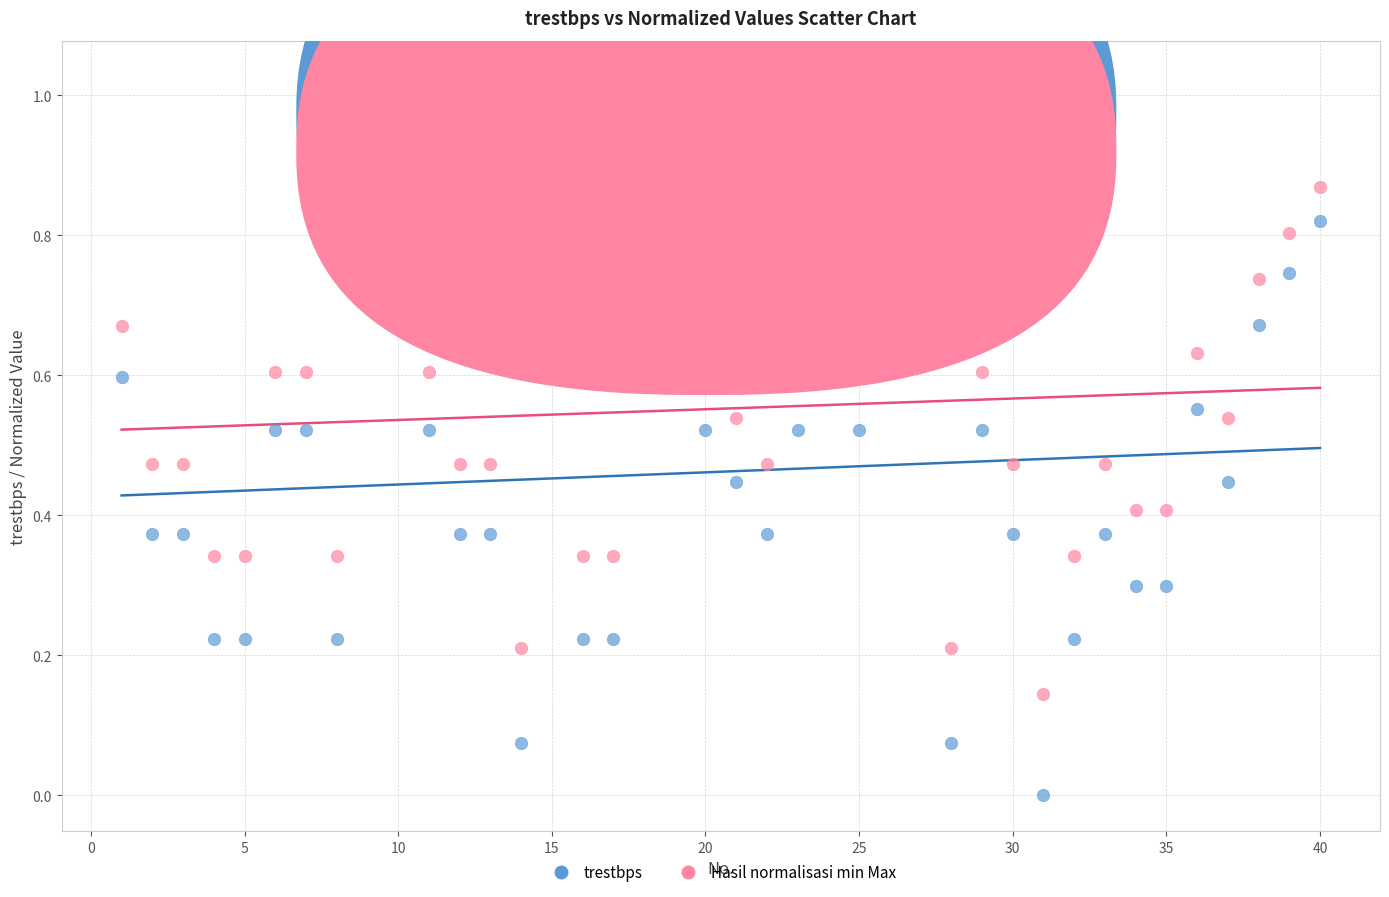

Across all data points, what is the range of X values (max minus min)?

39.0